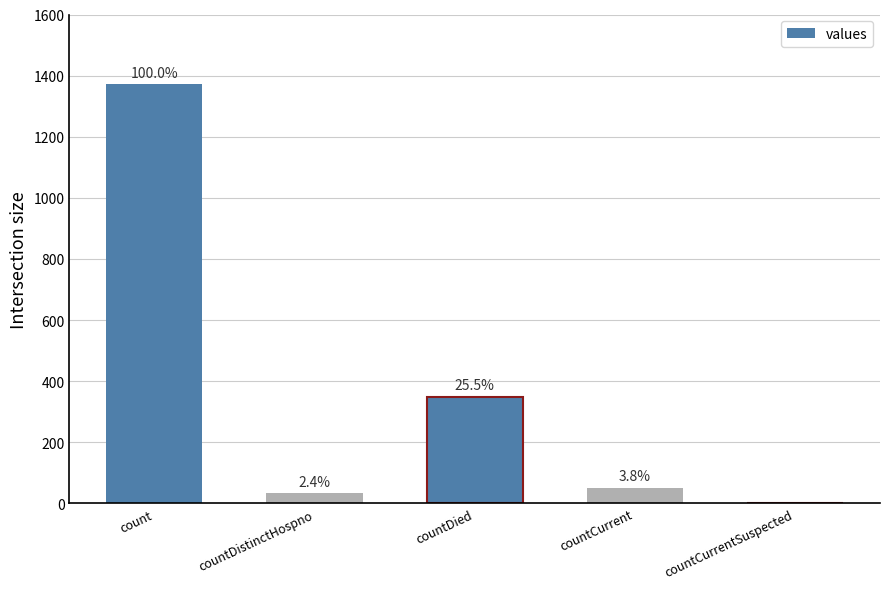

Where does the data first go above 52?

count